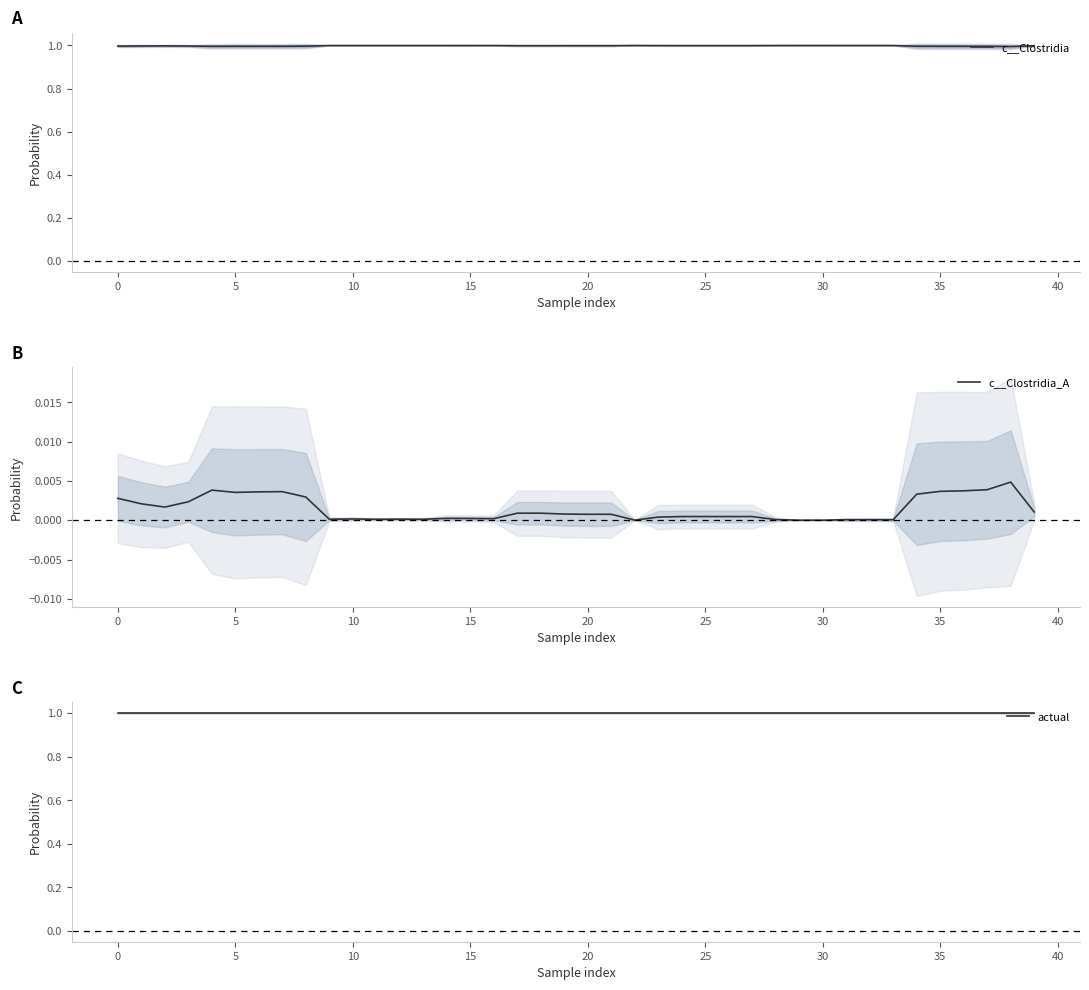

Which series has the widest spread of values?

c__Clostridia